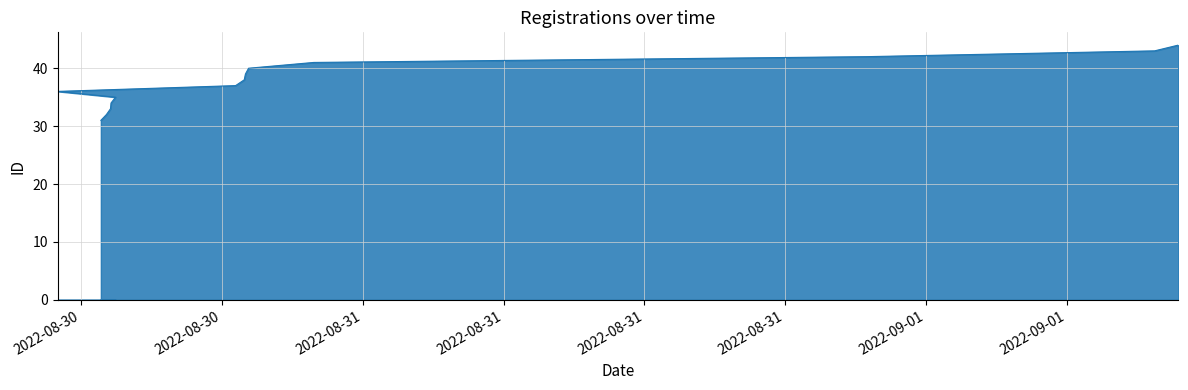

True or false: the data has more than 0 interior local peaks.

False